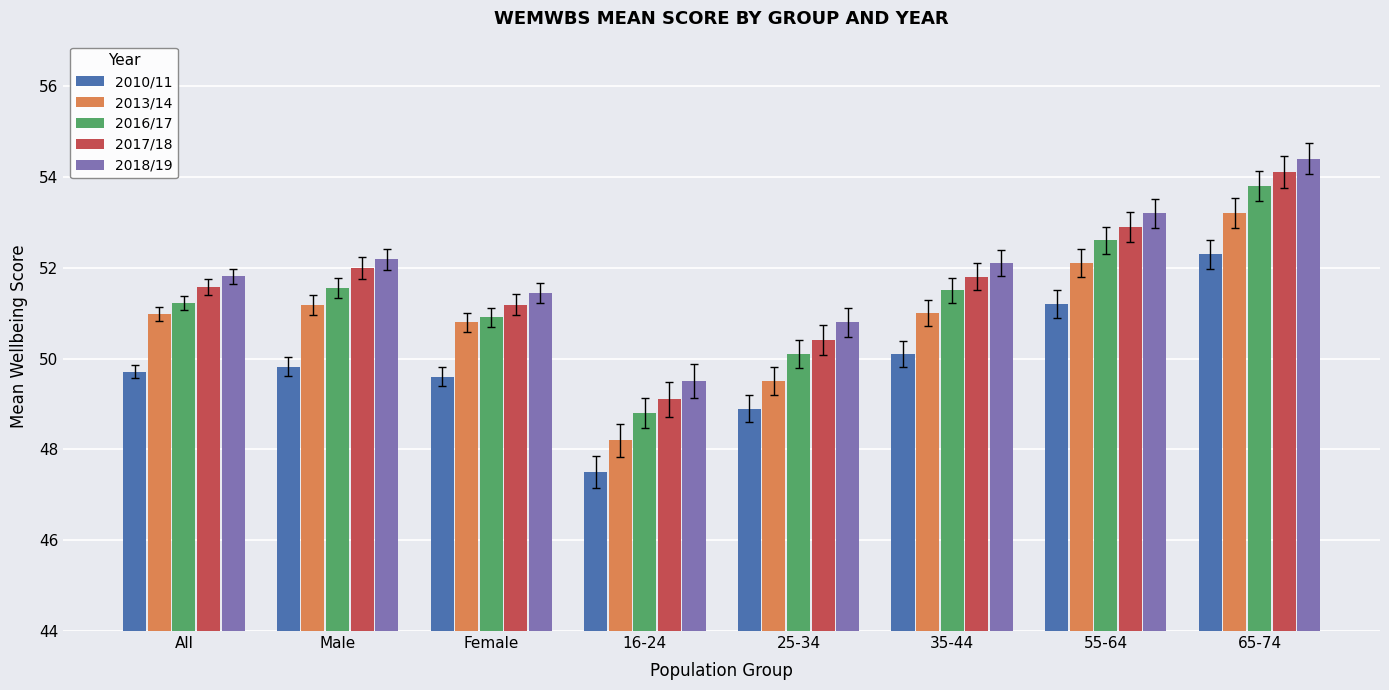

Which category has the lowest value across all series?

16-24